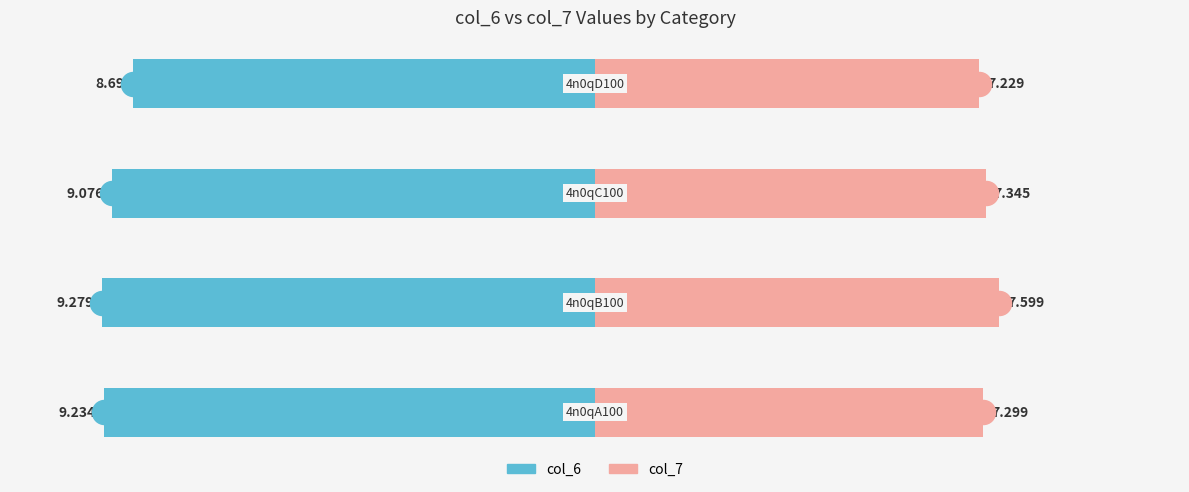

Which series has the largest Y range (max minus min)?

col_6